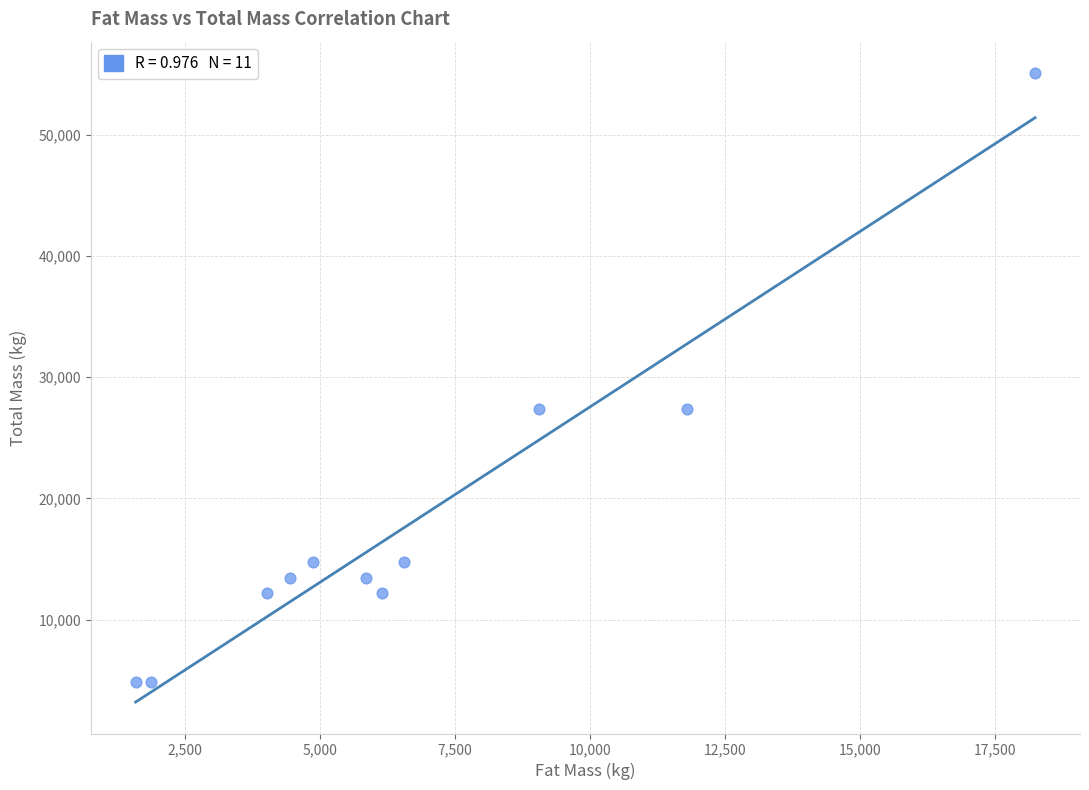

What is the average Y value?

18194.2